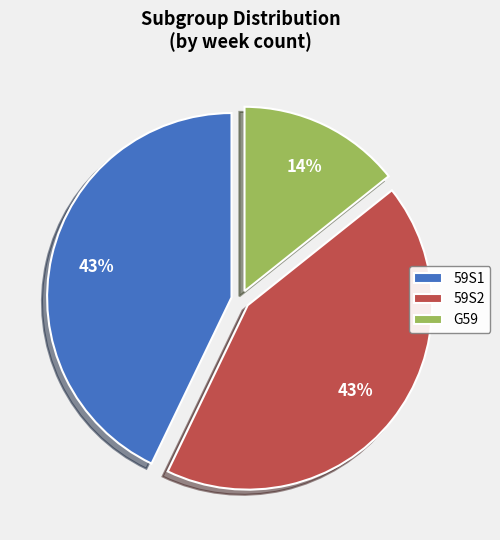

How many slices are in this pie chart?

3